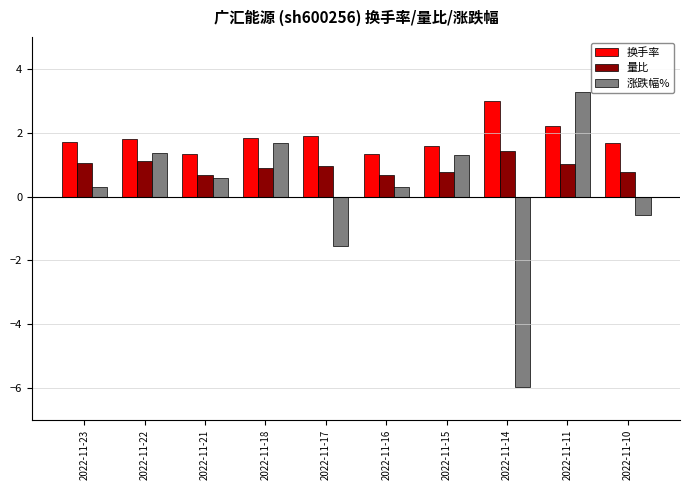

How many negative values does the 涨跌幅% series have?

3